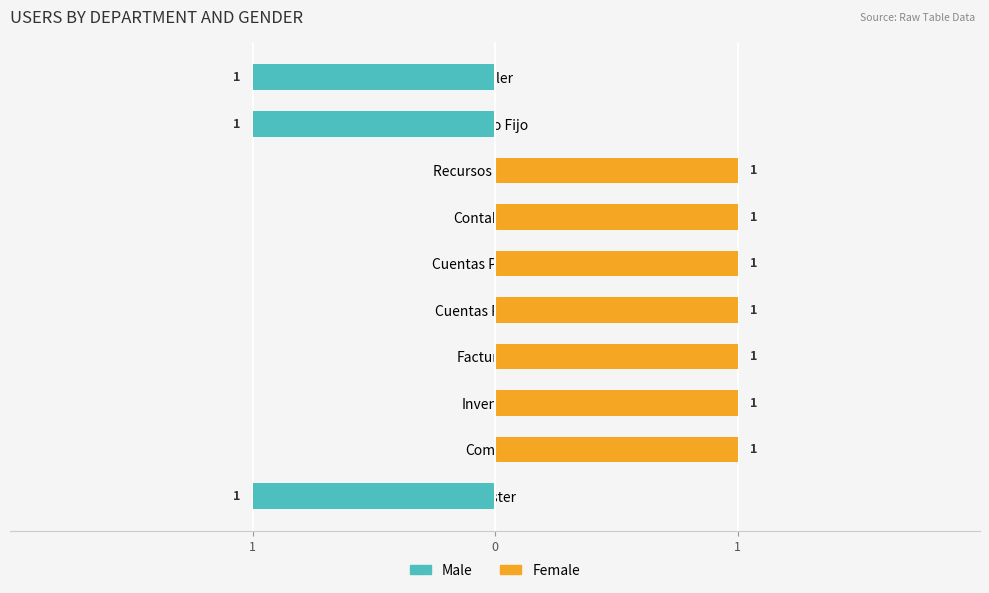

True or false: Male has a value of 0 at Compras.

True